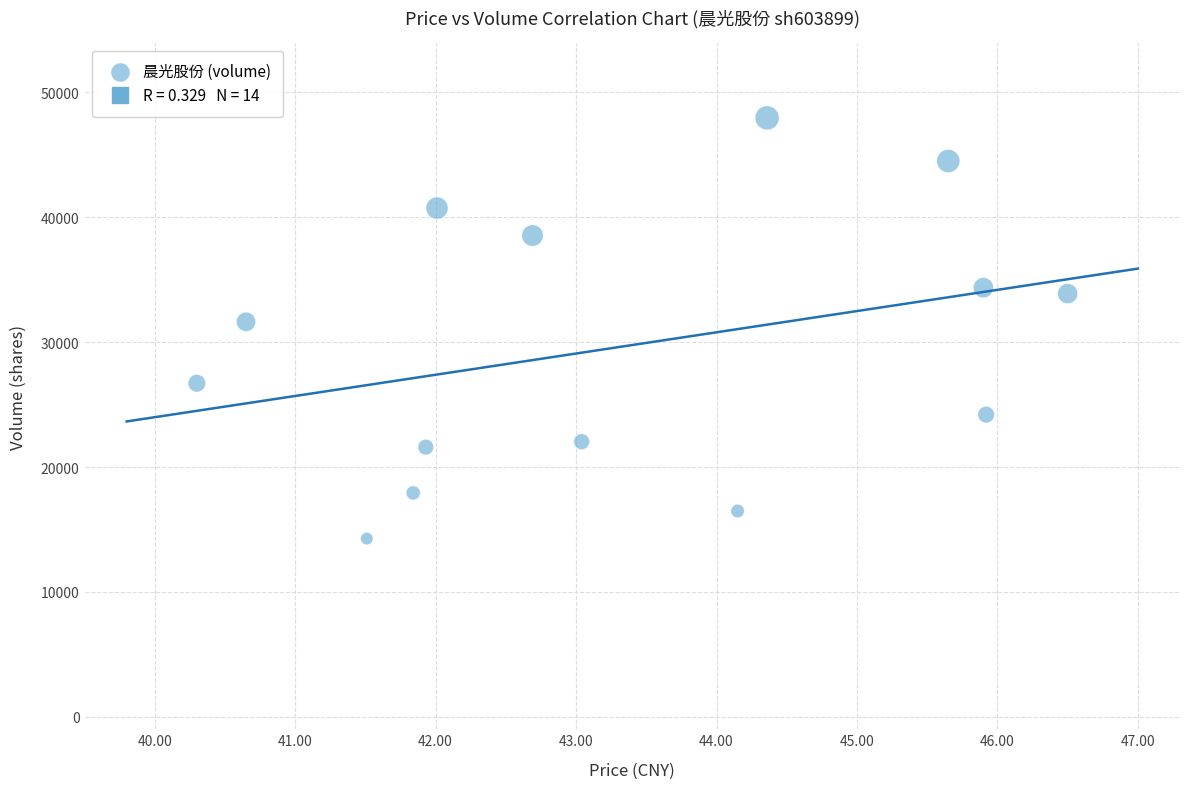

What is the range of Y values (max minus min)?

33691